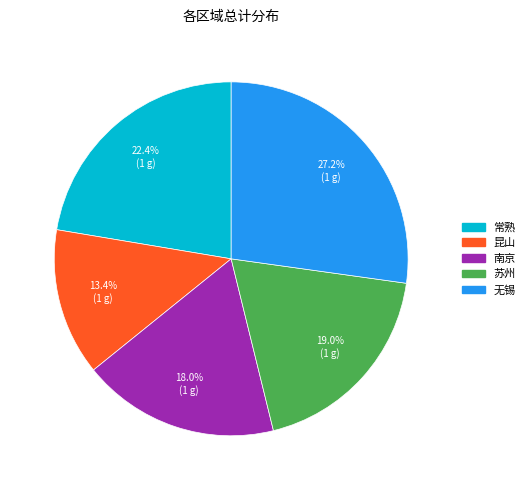

Combined, do 常熟 and 昆山 account for over 50%?

No